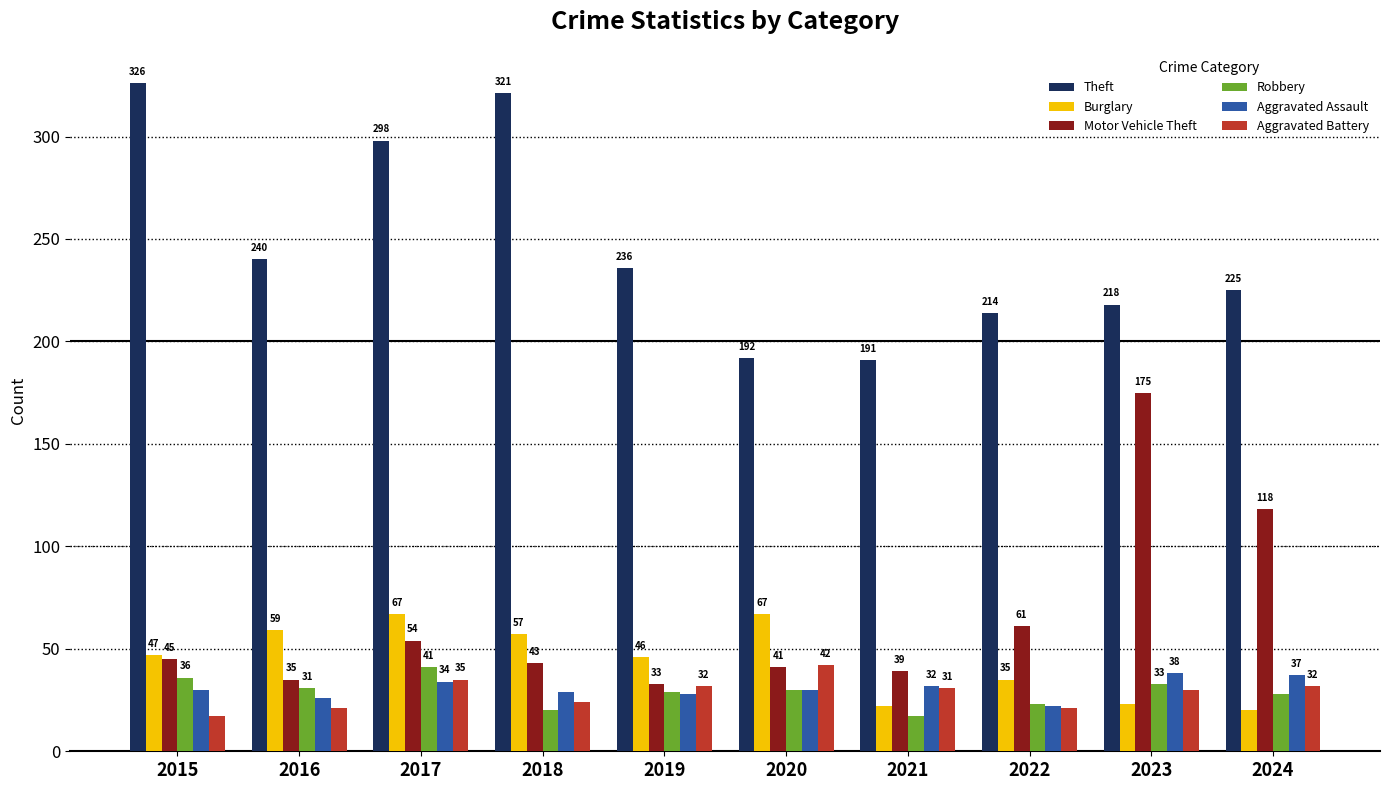

The value of Robbery at 2015 is 36. True or false?

True